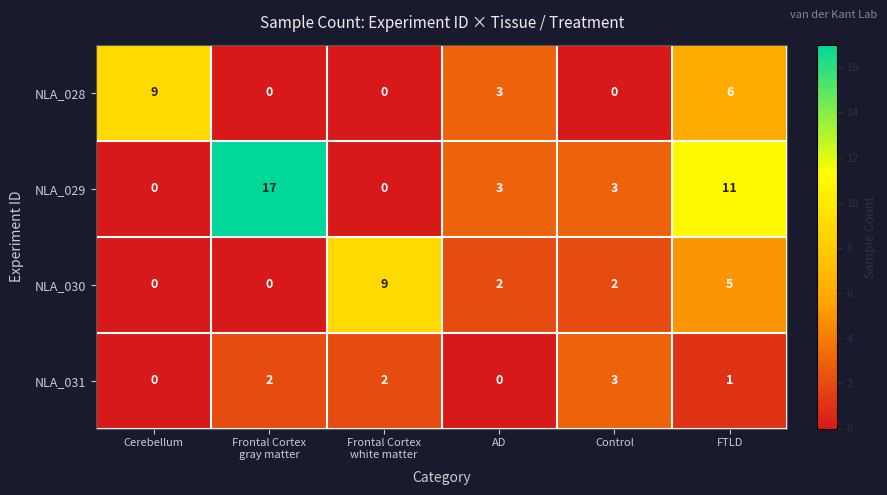

What is the difference between the NLA_031 values at Cerebellum and Control?

3